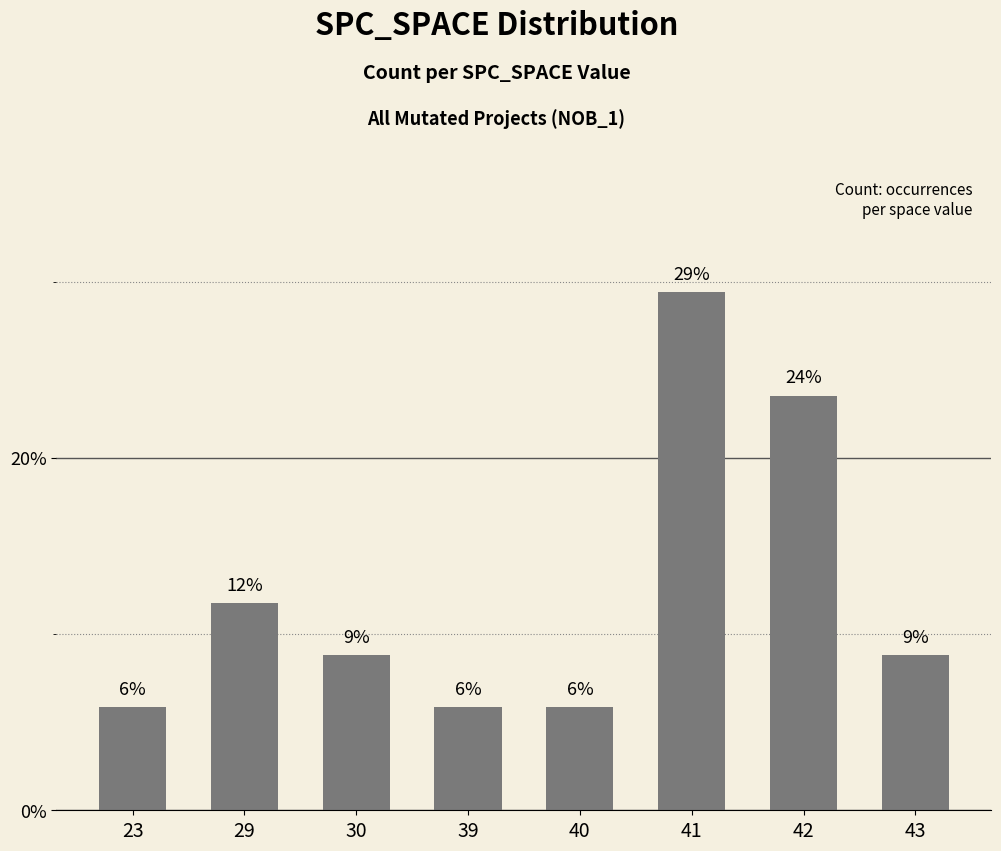

Which category has the highest value across all series?

41